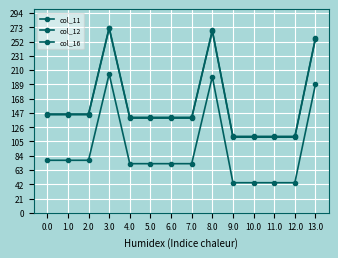

What is the lowest value of the col_12 series?

44.2